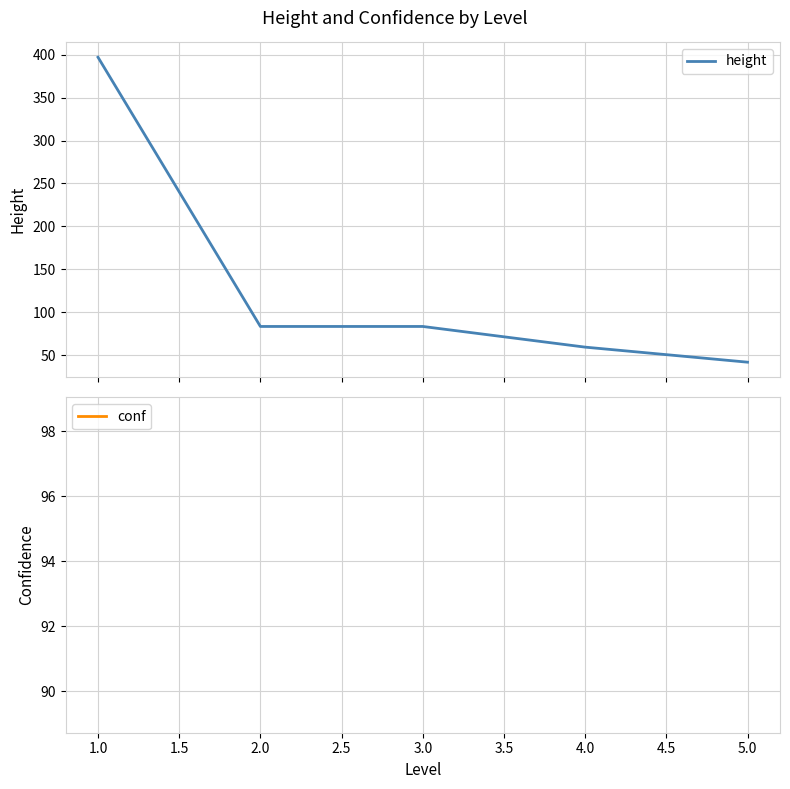

Which series has the widest spread of values?

height